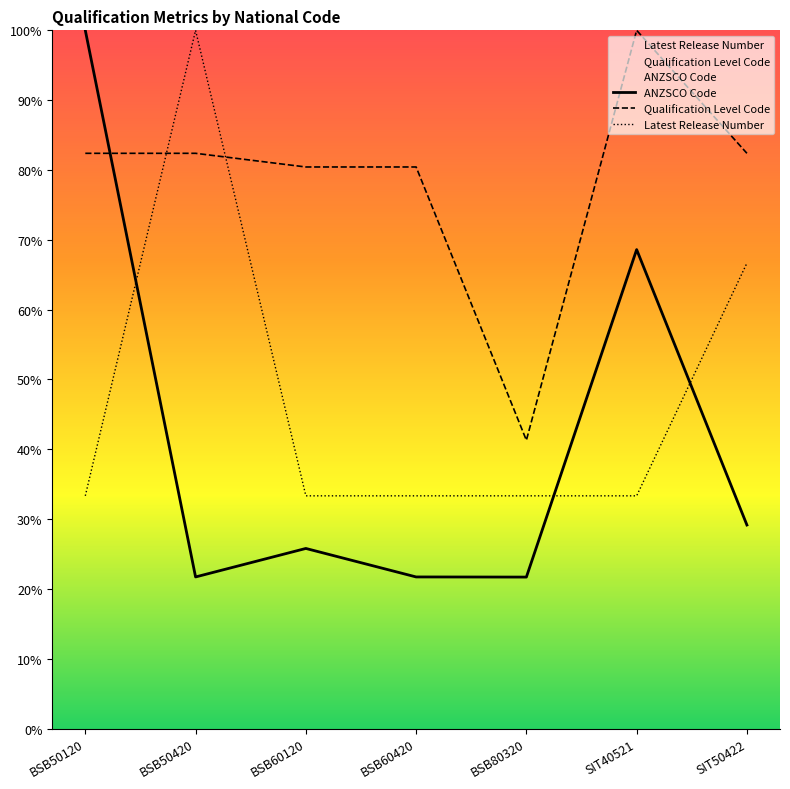

Between BSB50420 and SIT50422, which is larger?

SIT50422